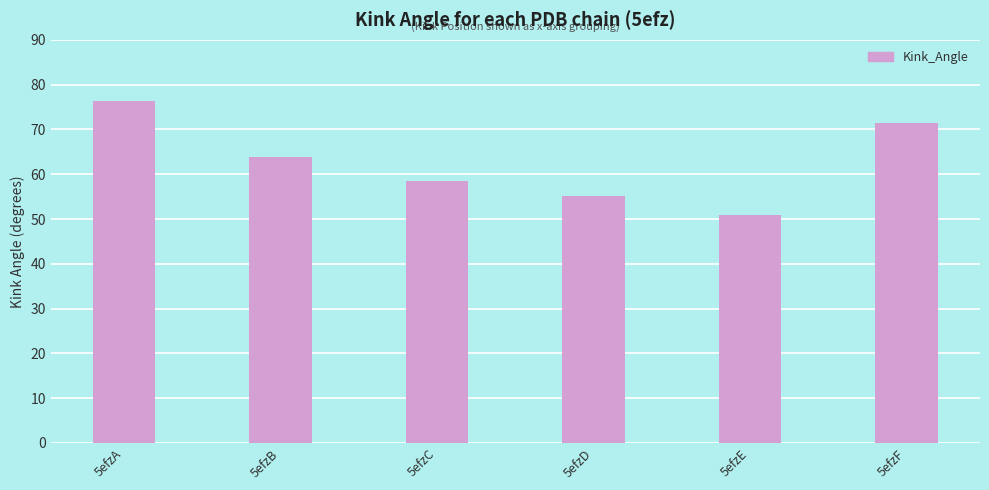

Which label corresponds to the smallest value in the chart?

5efzE